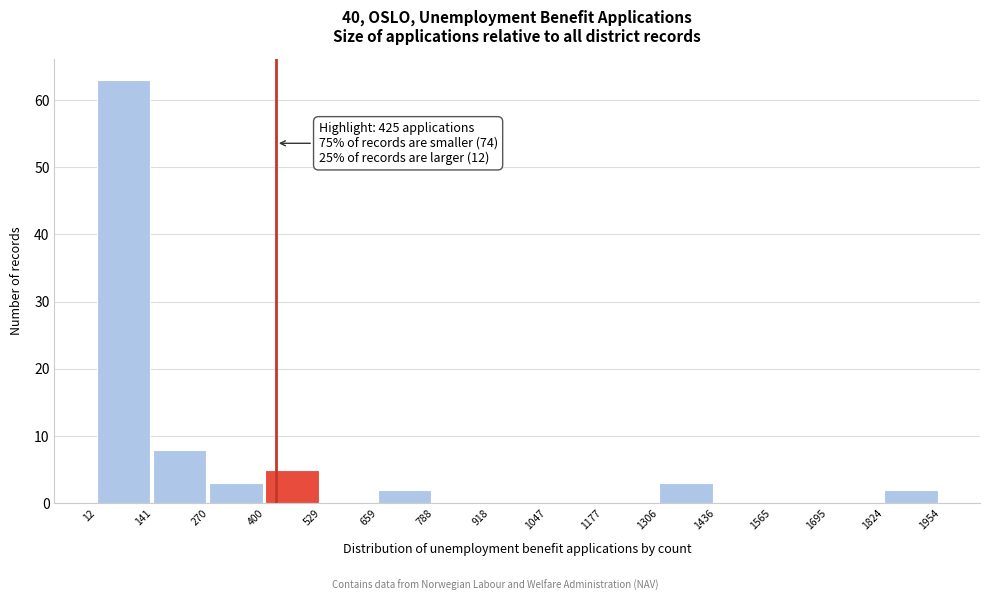

Over which range of the x-axis is the bar tallest?

12 to 141